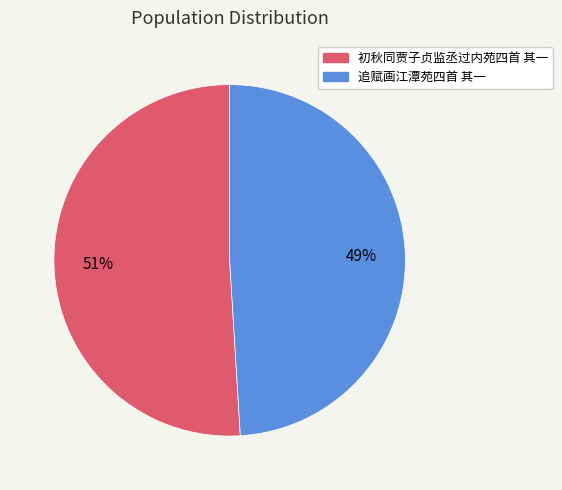

Rank the categories by value from highest to lowest.

初秋同贾子贞监丞过内苑四首 其一, 追赋画江潭苑四首 其一